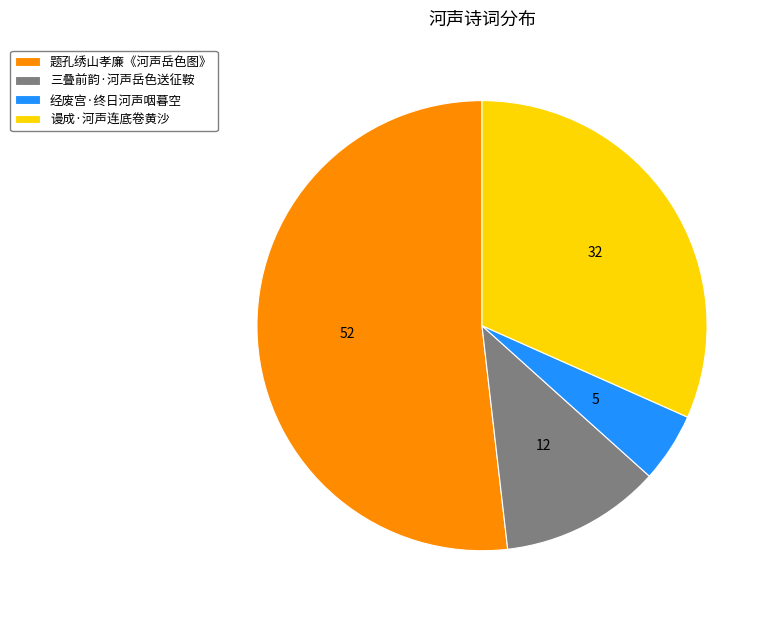

Rank the categories by value from highest to lowest.

题孔绣山孝廉《河声岳色图》, 谩成·河声连底卷黄沙, 三叠前韵·河声岳色送征鞍, 经废宫·终日河声咽暮空